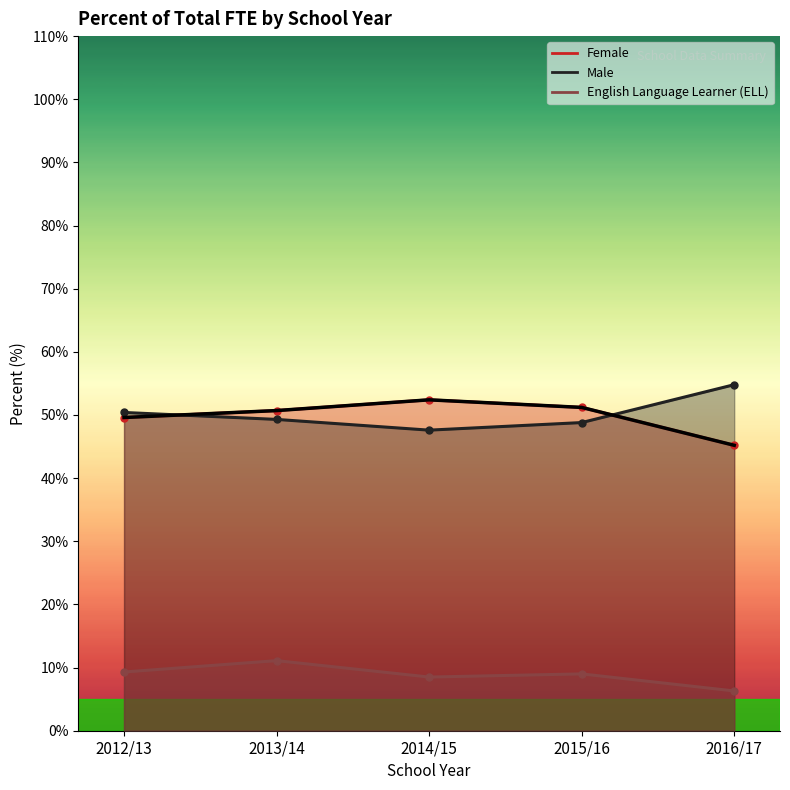

What is the greatest value displayed?

54.8